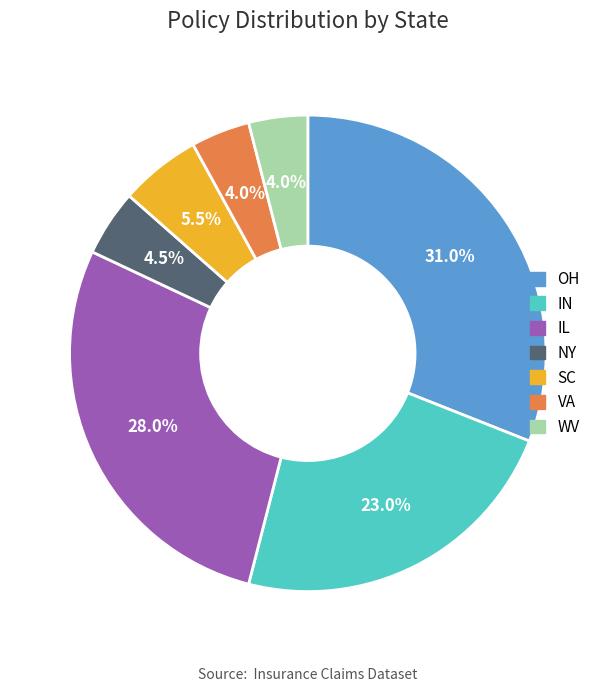

Count the number of slices in the pie.

7